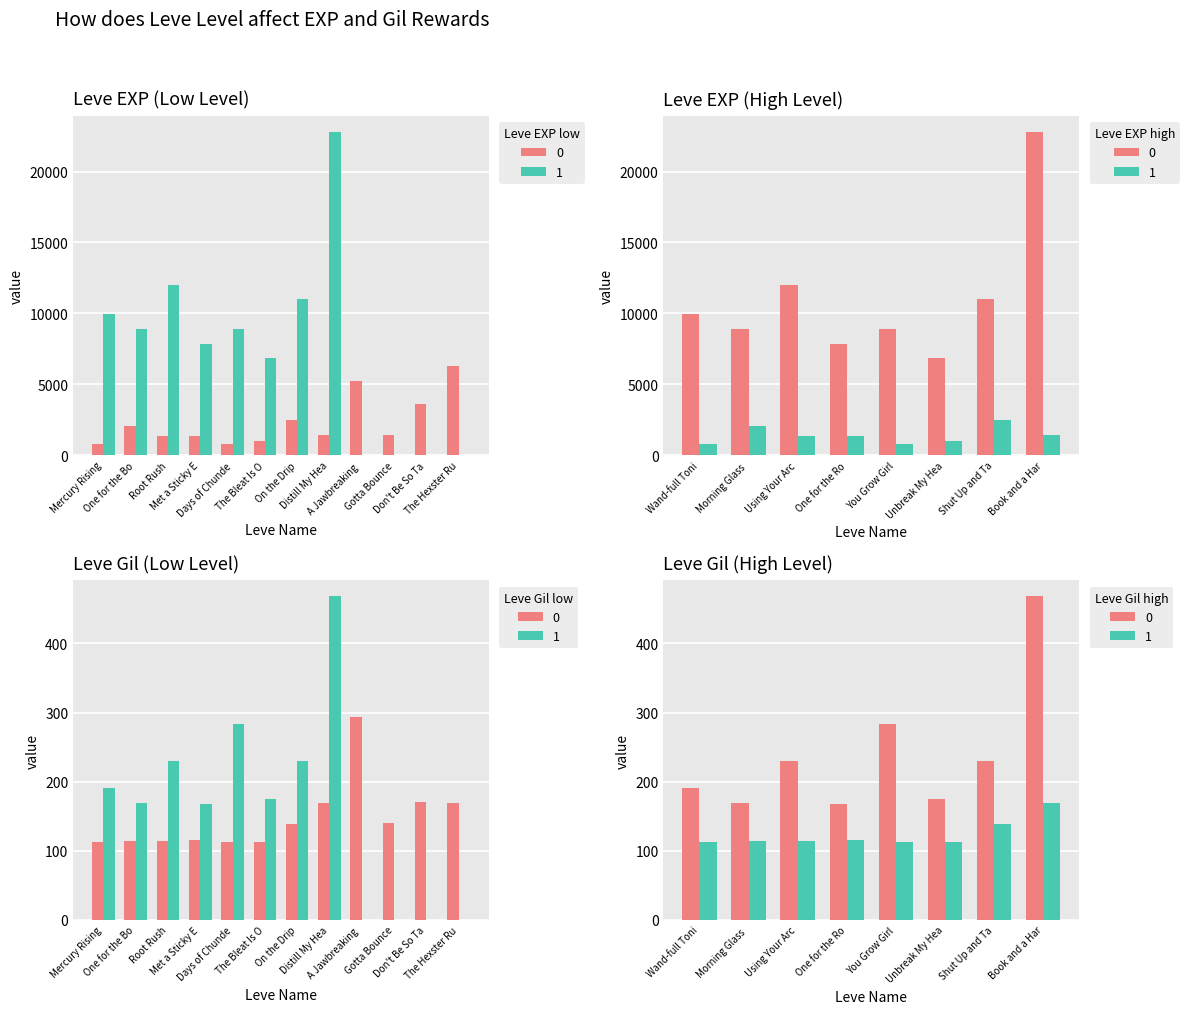

What is the difference between the maximum and minimum values in the Leve EXP series?

21990